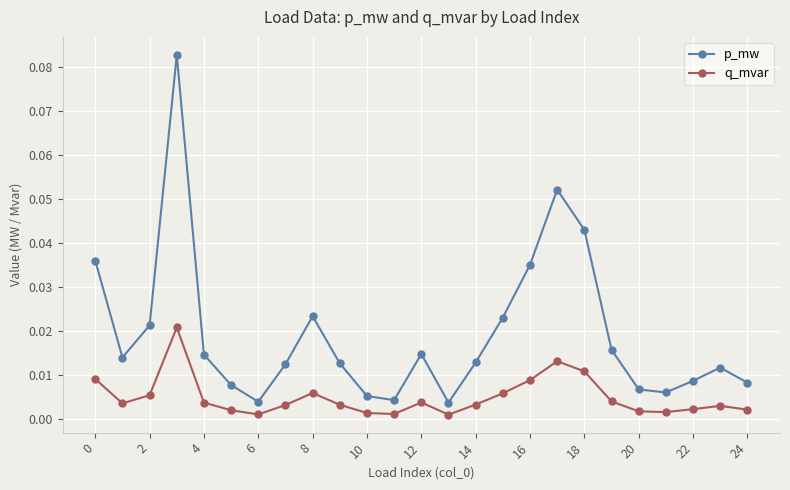

Rank the series by their average value, from highest to lowest.

p_mw, q_mvar